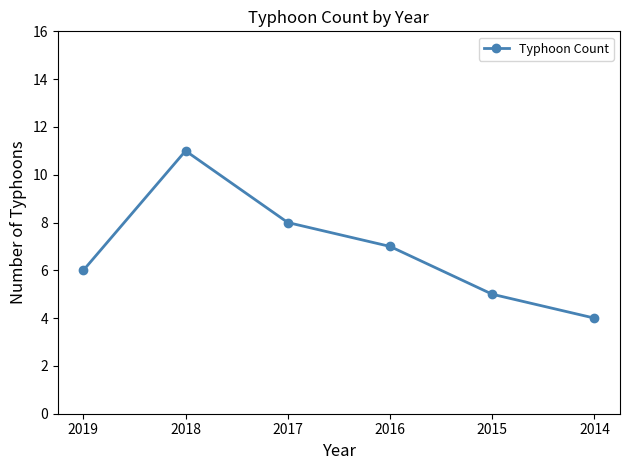

The value at 2017 is 8. True or false?

True